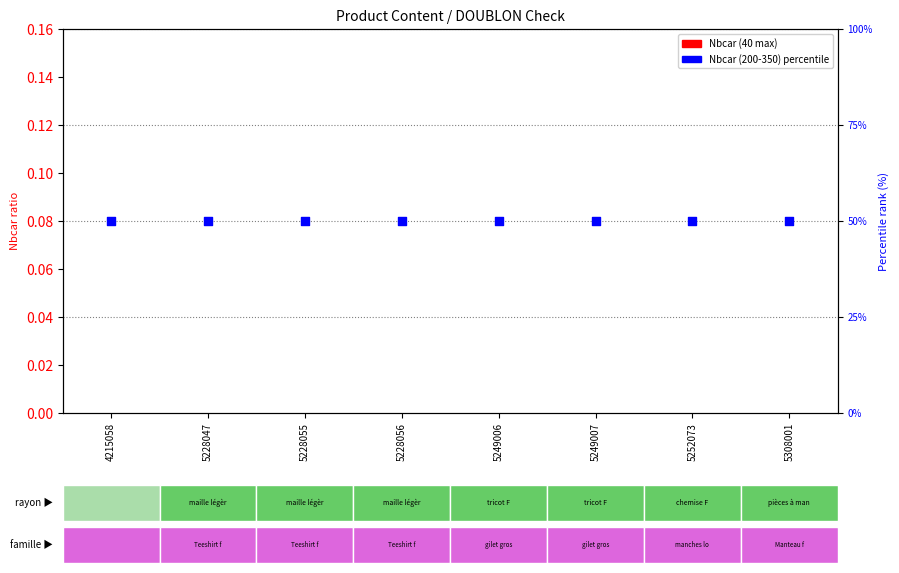

At how many categories does at least one series exceed 41?

8